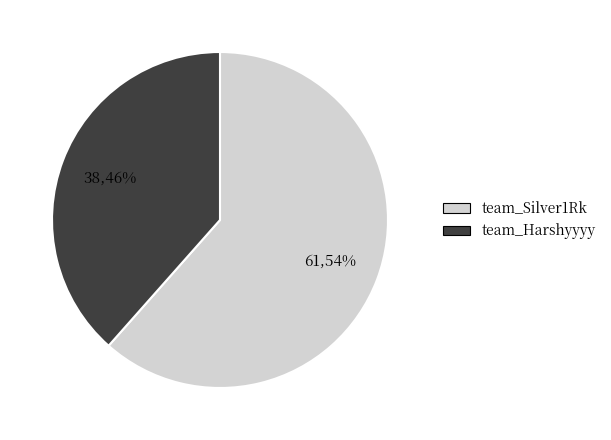

To the nearest percent, what is the average slice percentage?

50%